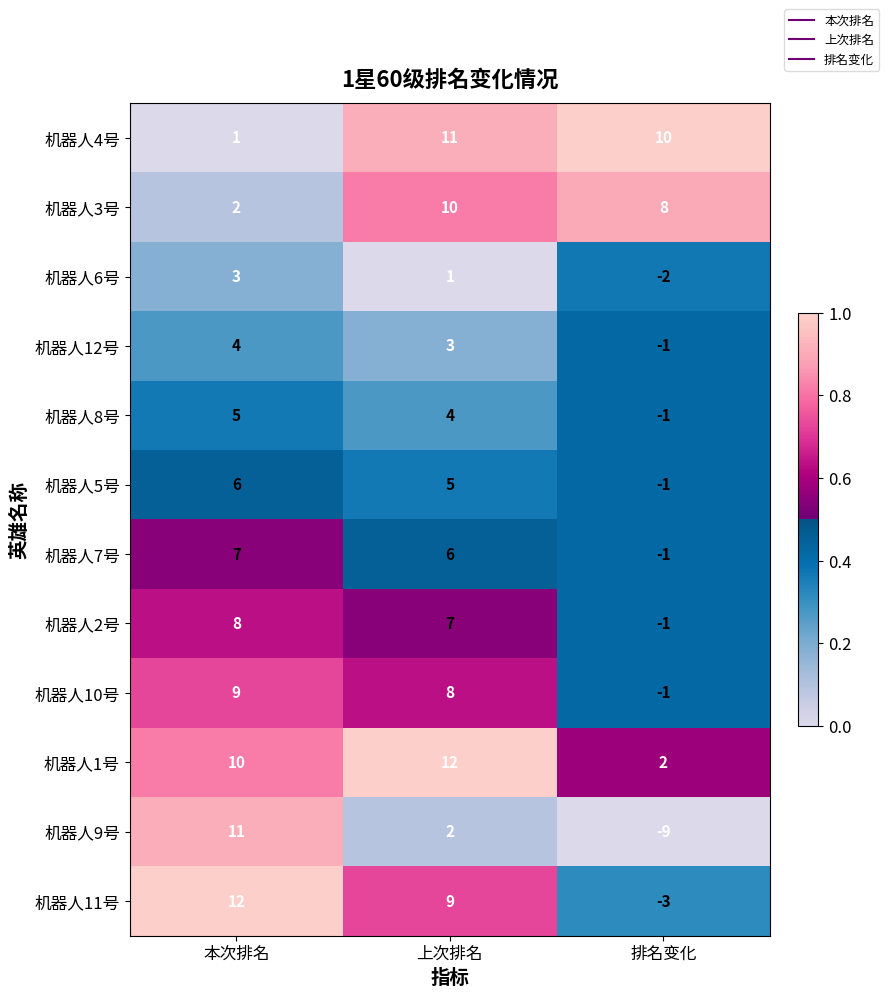

What is the difference between the 机器人8号 values at 排名变化 and 本次排名?

6